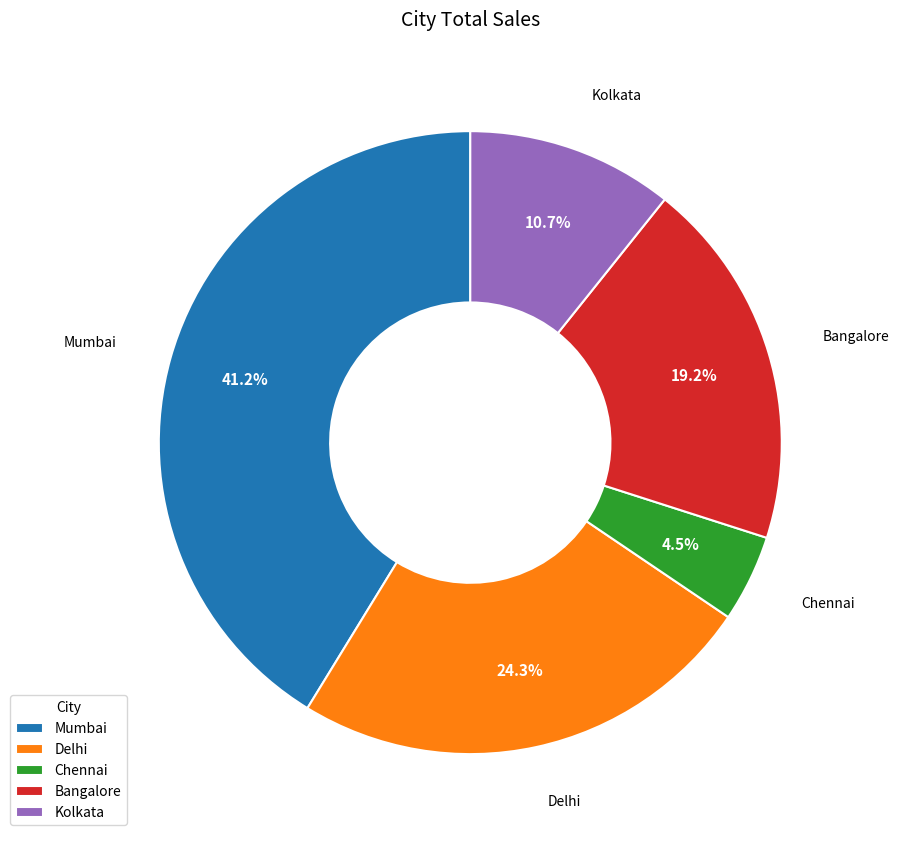

Is it true that Kolkata is 1% of the pie?

False